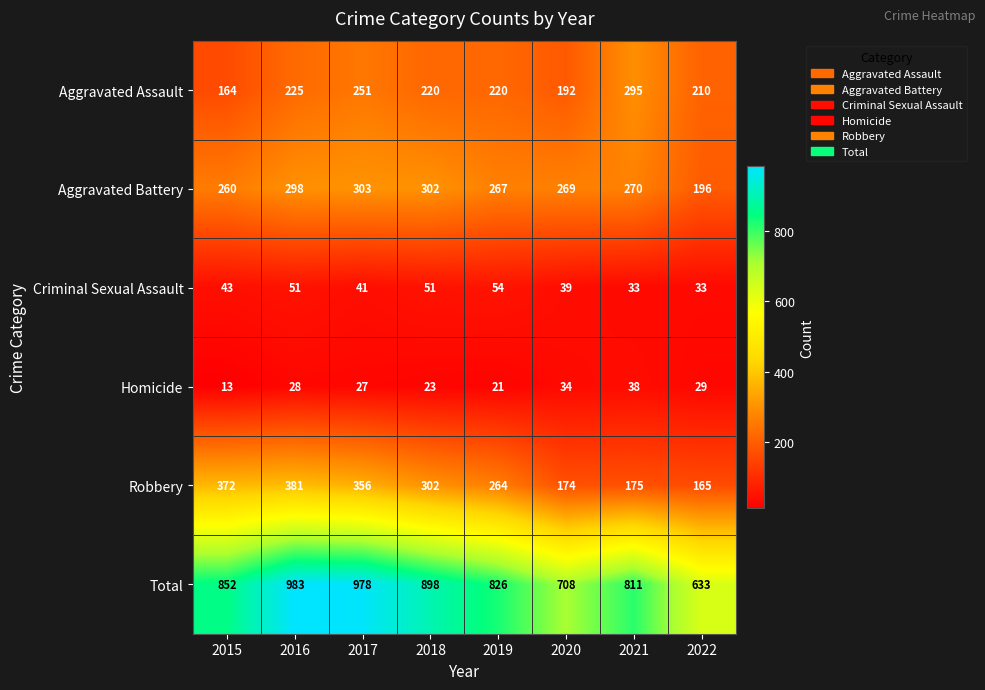

Where is Robbery nearest to the value 273?

2019